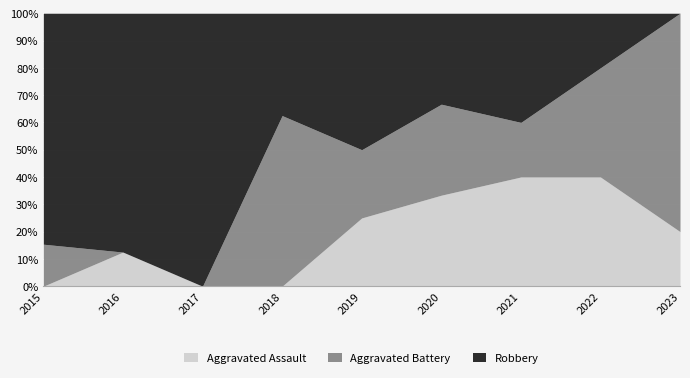

At which label is Aggravated Battery closest to 2?

2015